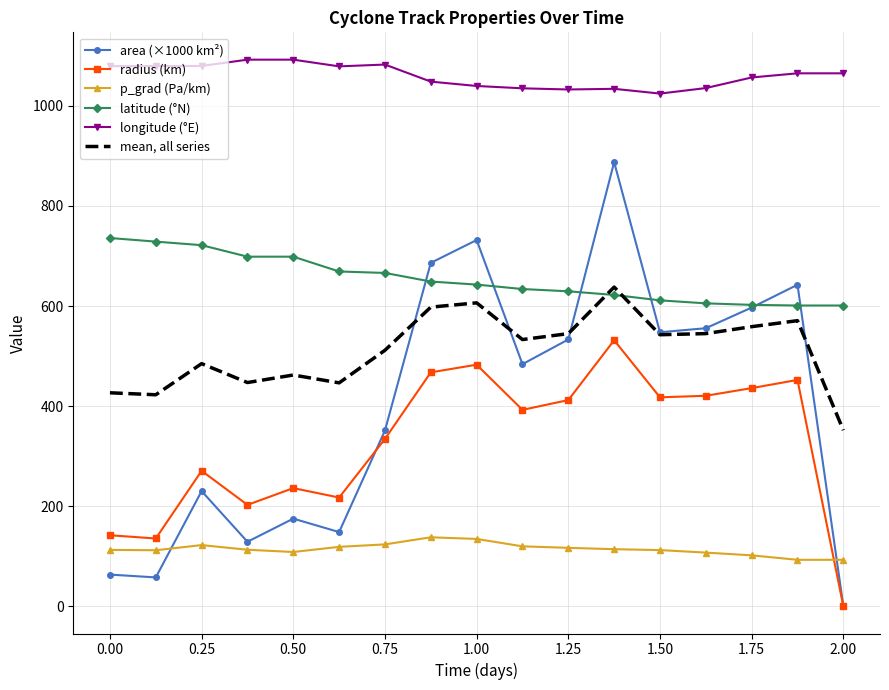

What is the minimum value for longitude (°E)?

1024.6